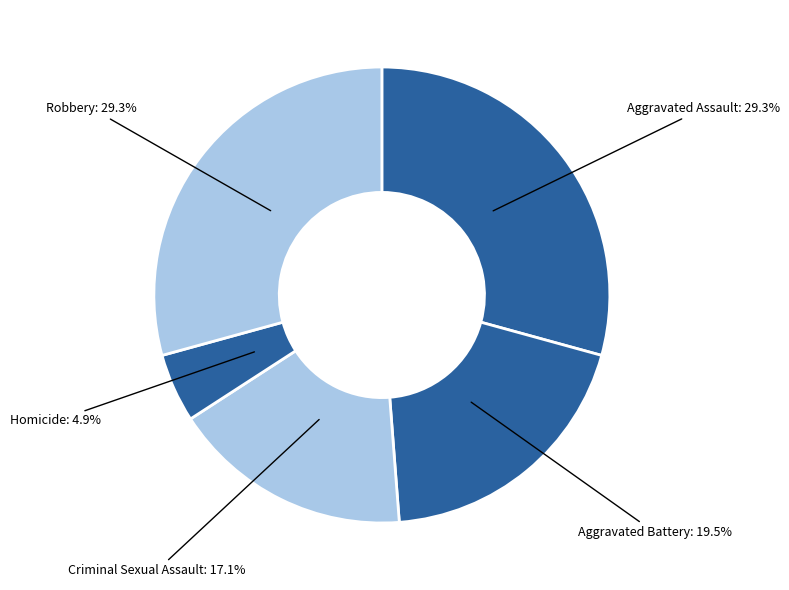

Is there any slice that represents more than half of the pie?

No